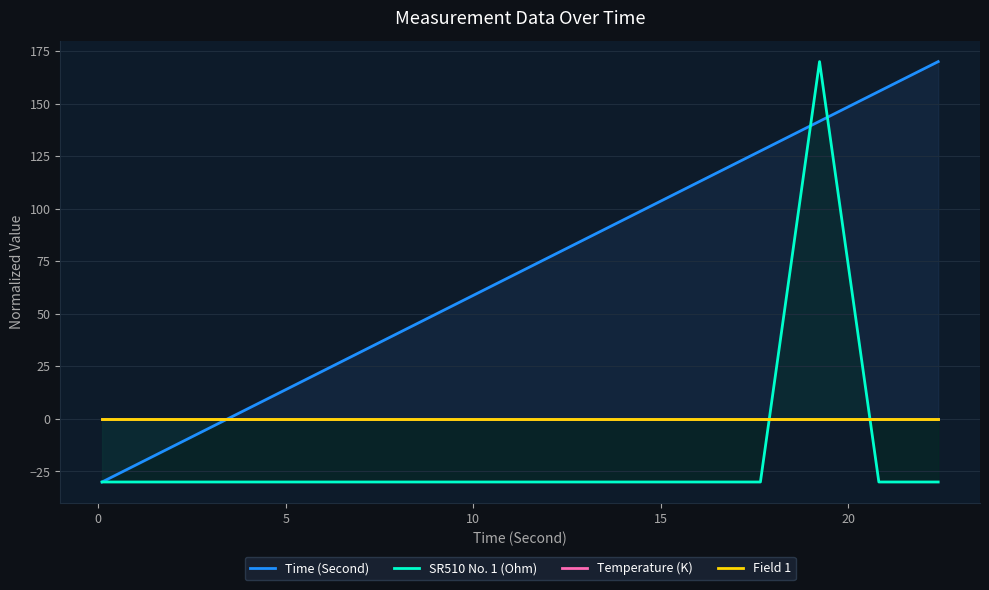

What is the maximum value for SR510 No. 1 (Ohm)?

170